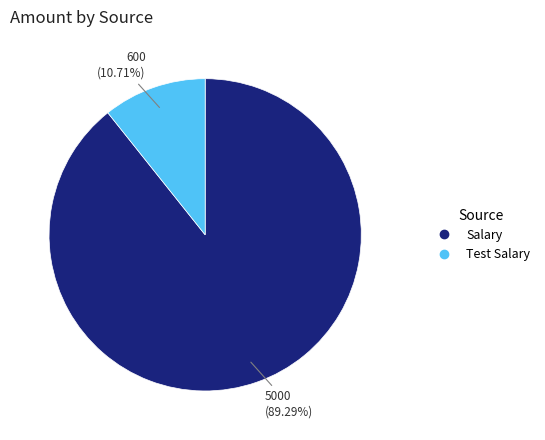

Approximately how many times larger is the value at Test Salary compared to Salary?

0.1